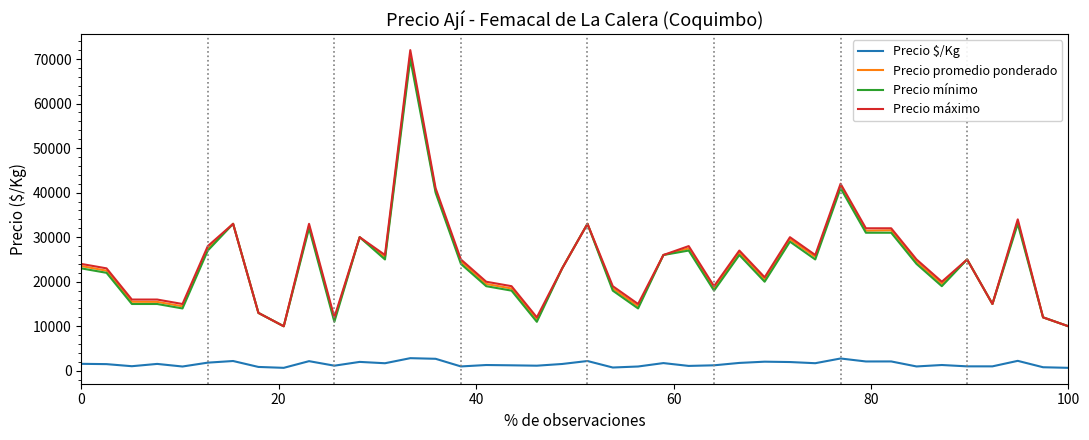

Which series has the largest range (max minus min)?

Precio máximo